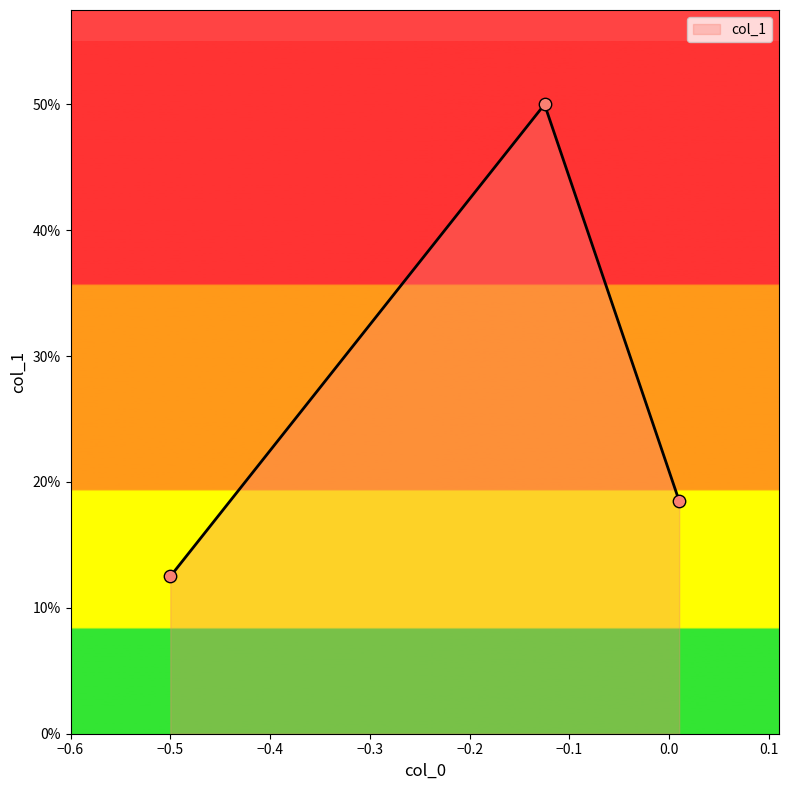

Is this an area chart (filled region under the line)?

Yes